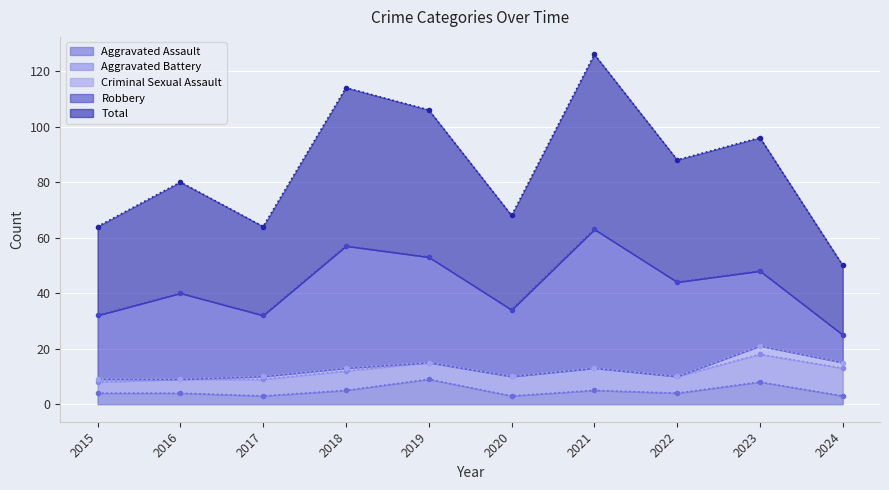

True or false: Criminal Sexual Assault and Aggravated Assault intersect in this chart.

False